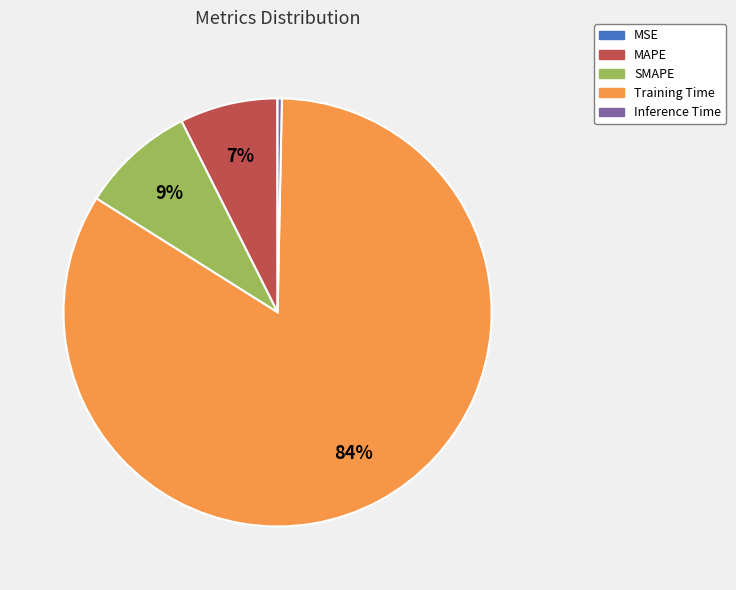

Which slice represents more than half of the pie?

Training Time